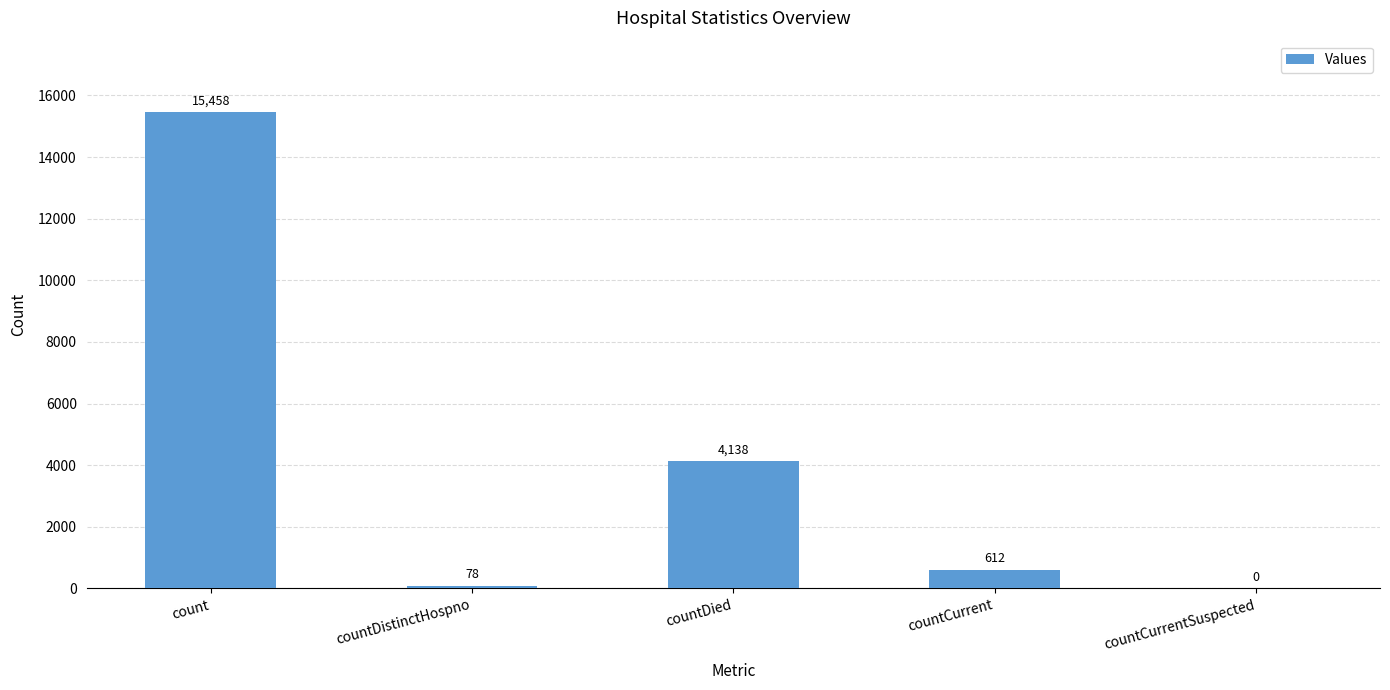

What is the sum of the values at count and countDistinctHospno?

15536